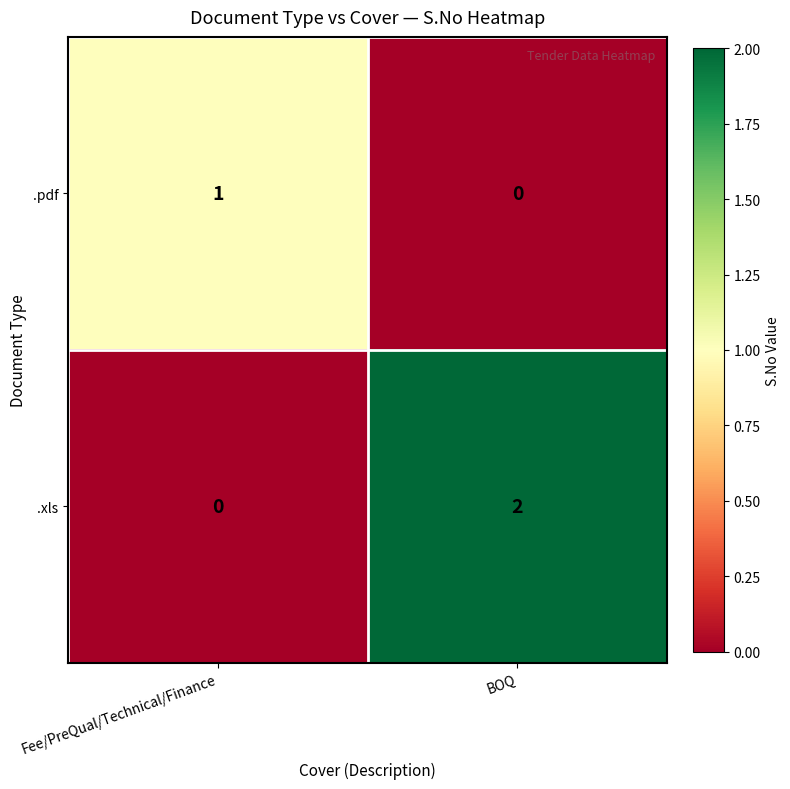

Which series has the largest total across all categories?

.xls